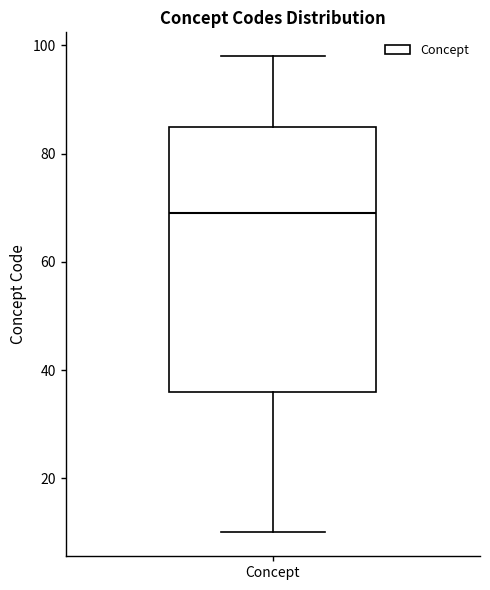

Transcribe this box plot: give where the median line is, the range the box spans, and where the two whiskers end, as read against the y-axis. The values are not printed on the chart, so give them approximately, as read against the axis.

median 70, box 36 to 86, whiskers 10 to 98